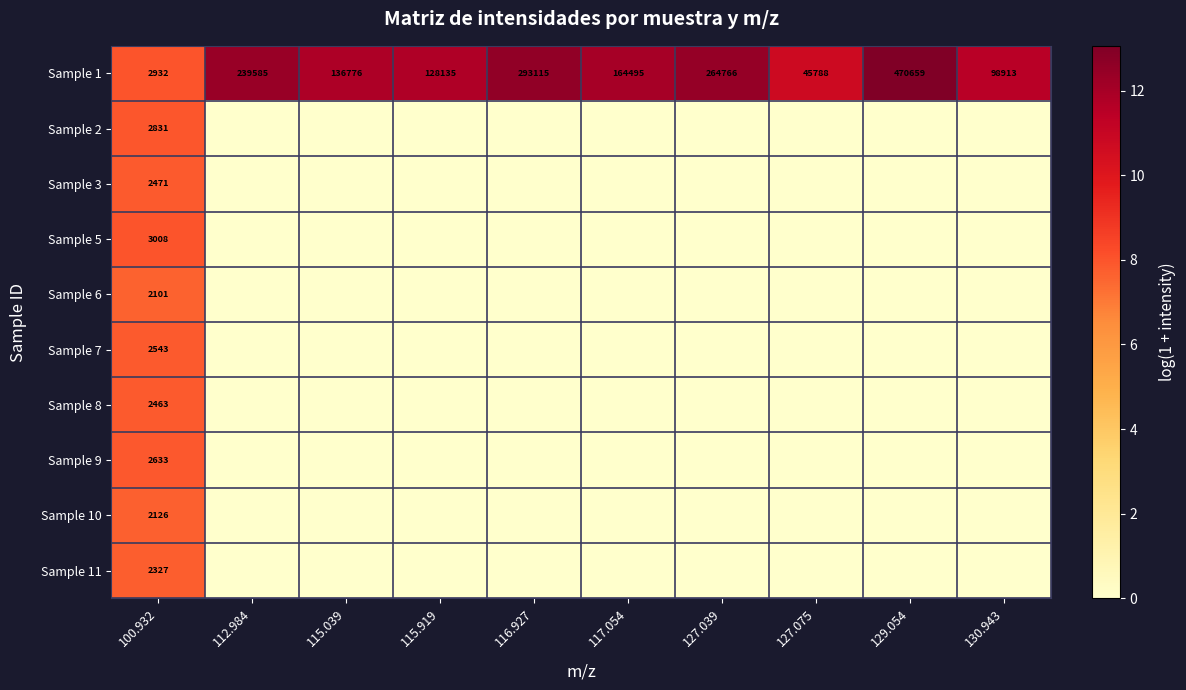

What is the total value across all series at 100.932?

25435